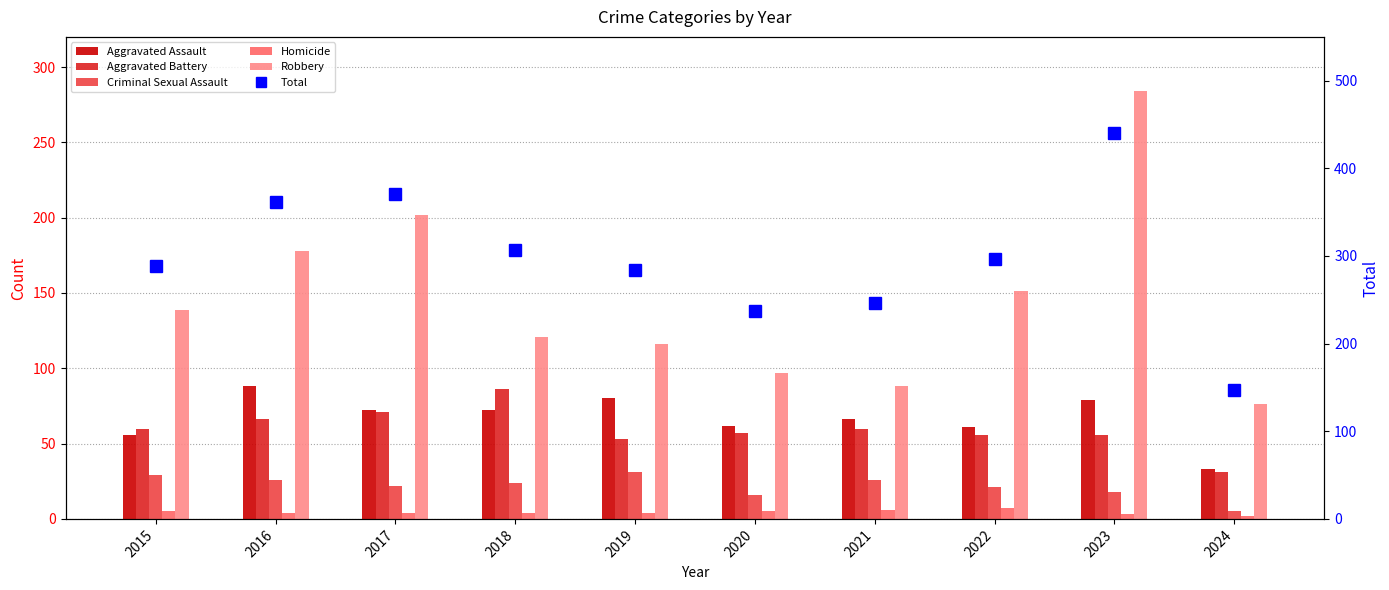

Rank the series by their maximum value, from highest to lowest.

Total, Robbery, Aggravated Assault, Aggravated Battery, Criminal Sexual Assault, Homicide